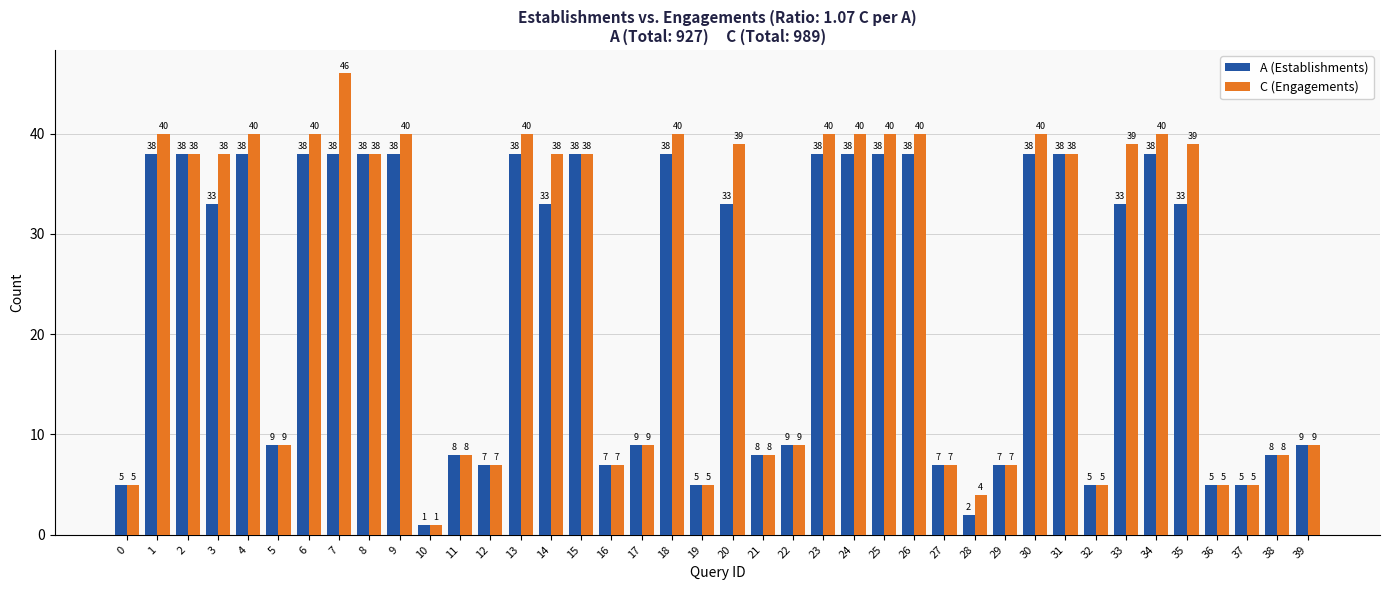

The A (Establishments) series shows 11 at 26. True or false?

False